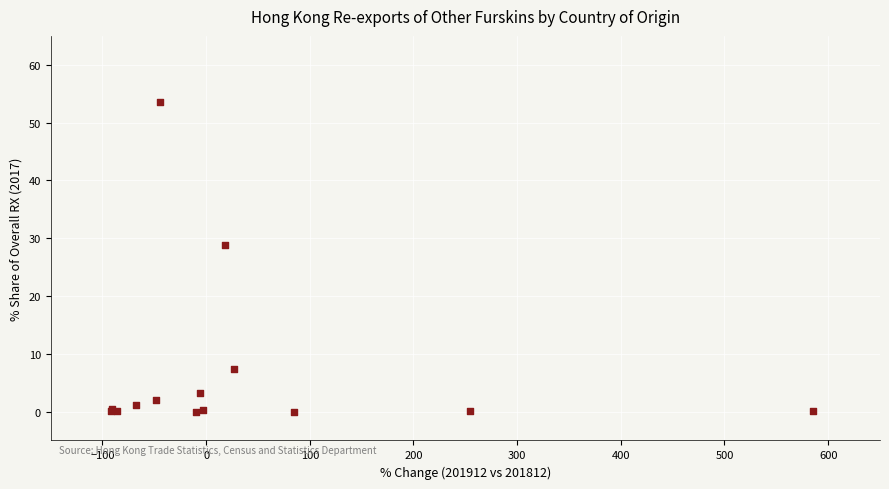

What Y value in the scatter plot is closest to 26?

28.9